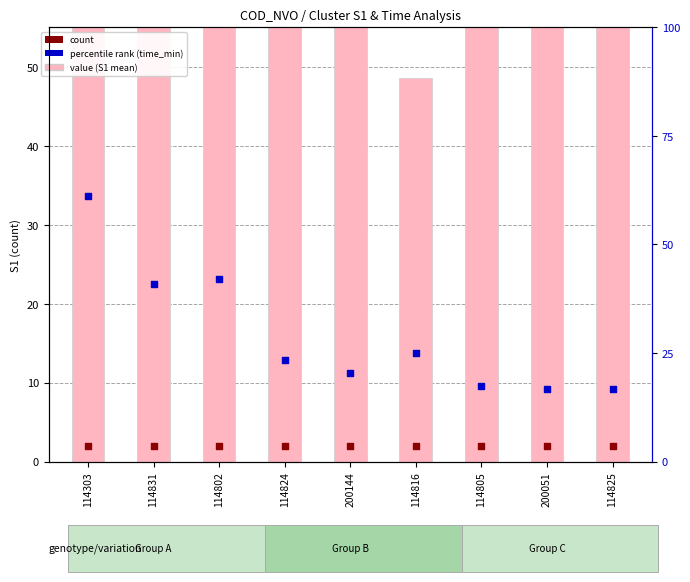

What are all the series names shown in the legend?

value (S1 mean), count, percentile rank (time_min)